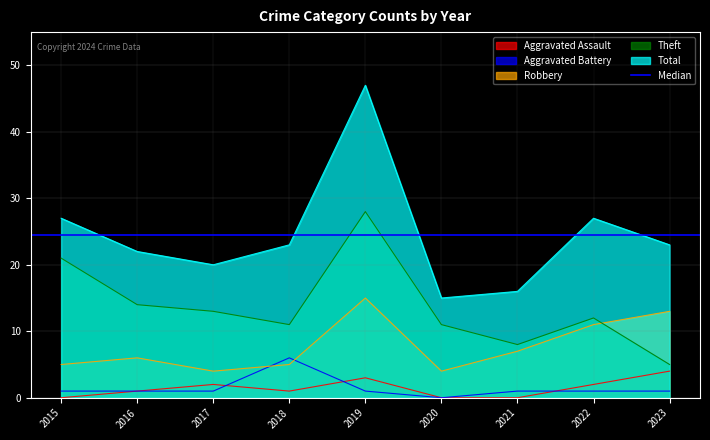

True or false: Theft has a value of 18 at 2020.

False